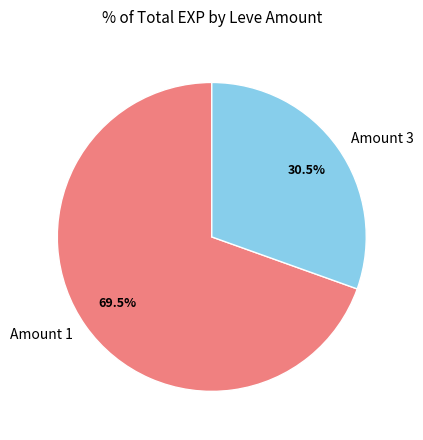

What is the ratio of the value at Amount 1 to the value at Amount 3?

2.3